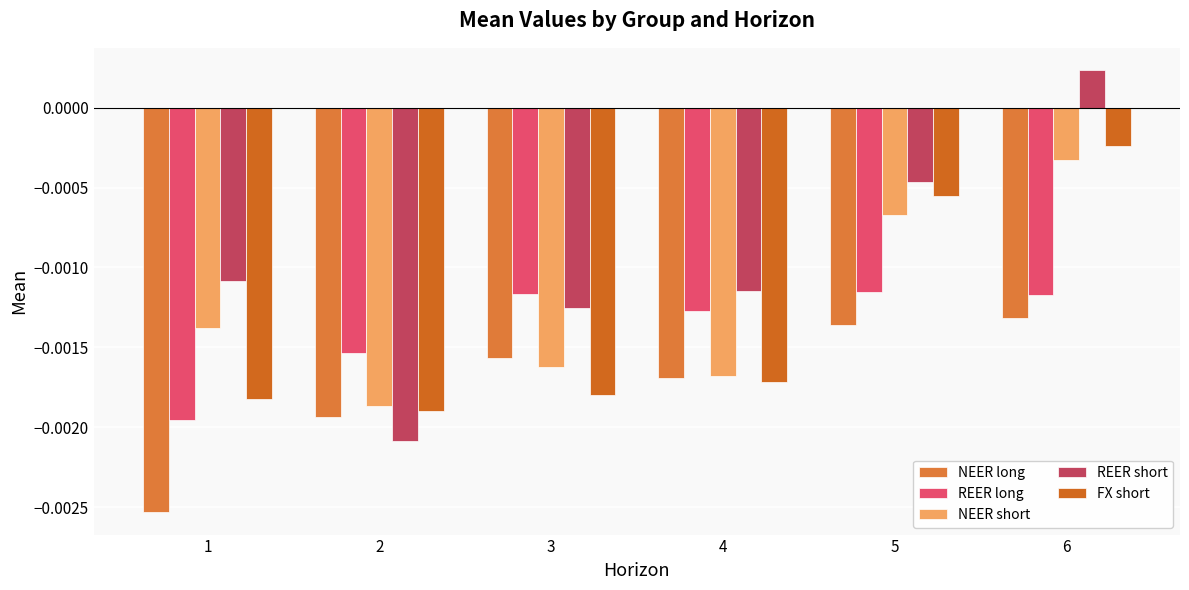

True or false: REER short has a value of -0.0 at 3.

True